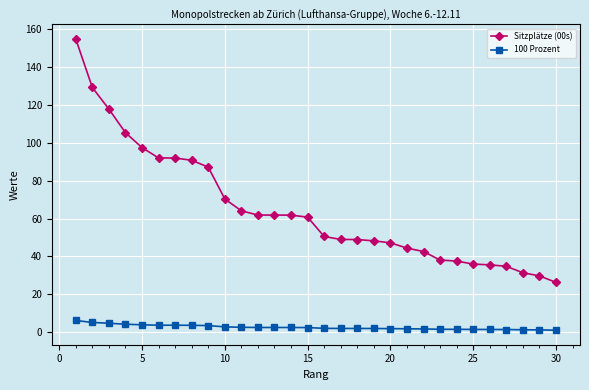

What is the sum of all Sitzplätze (00s) values?

1948.2